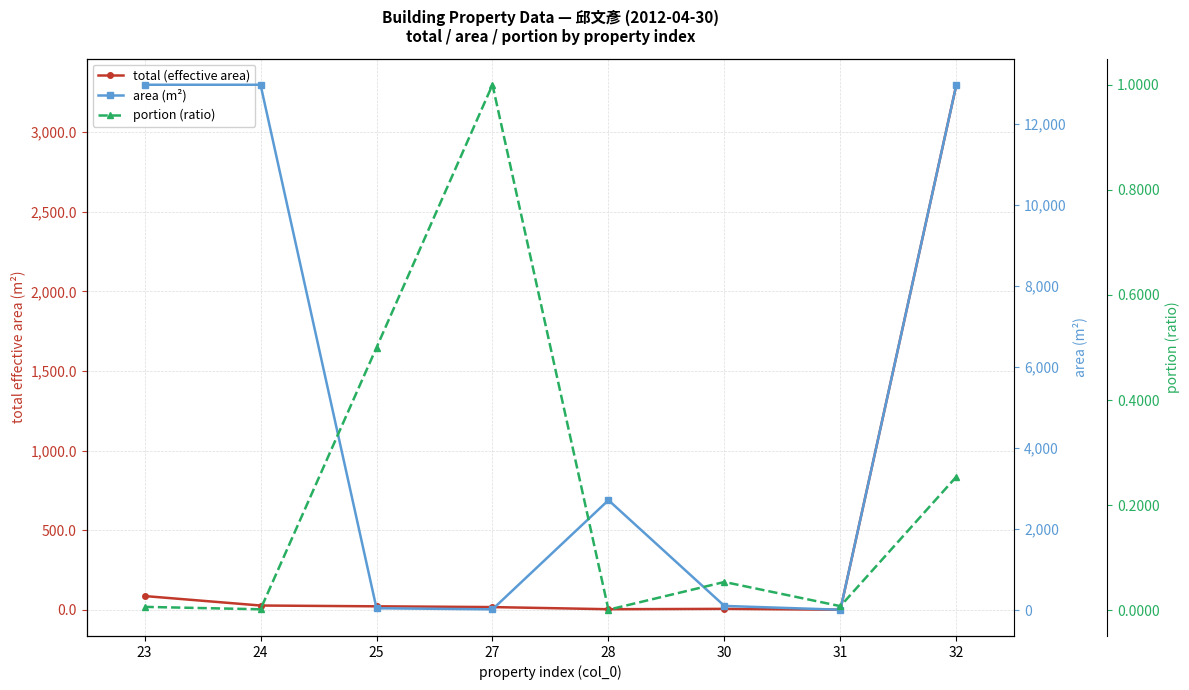

How many categories are shown in the chart?

8